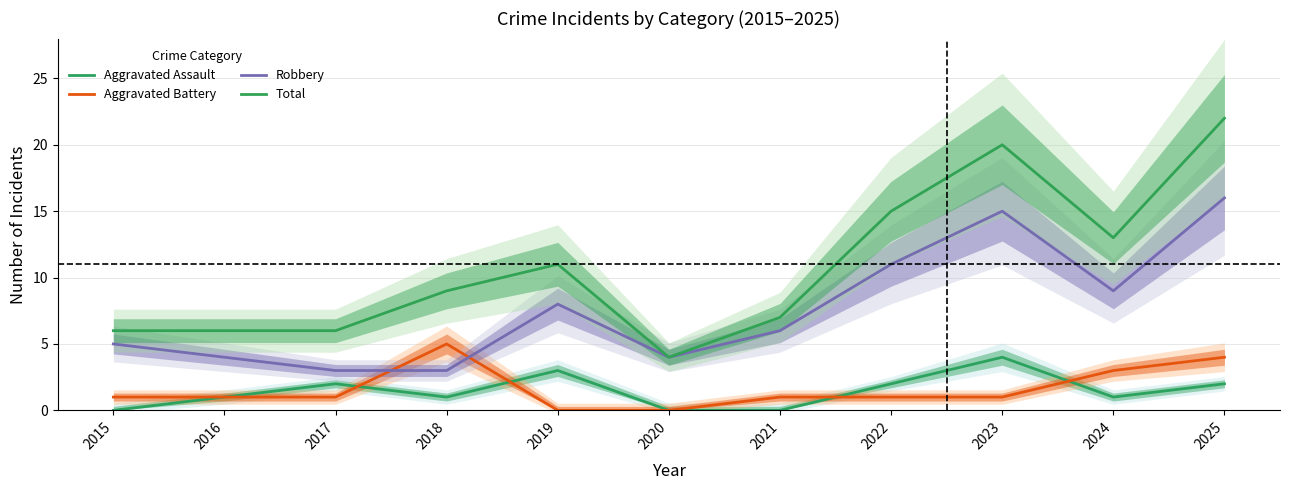

What is the highest value of the Aggravated Assault series?

4